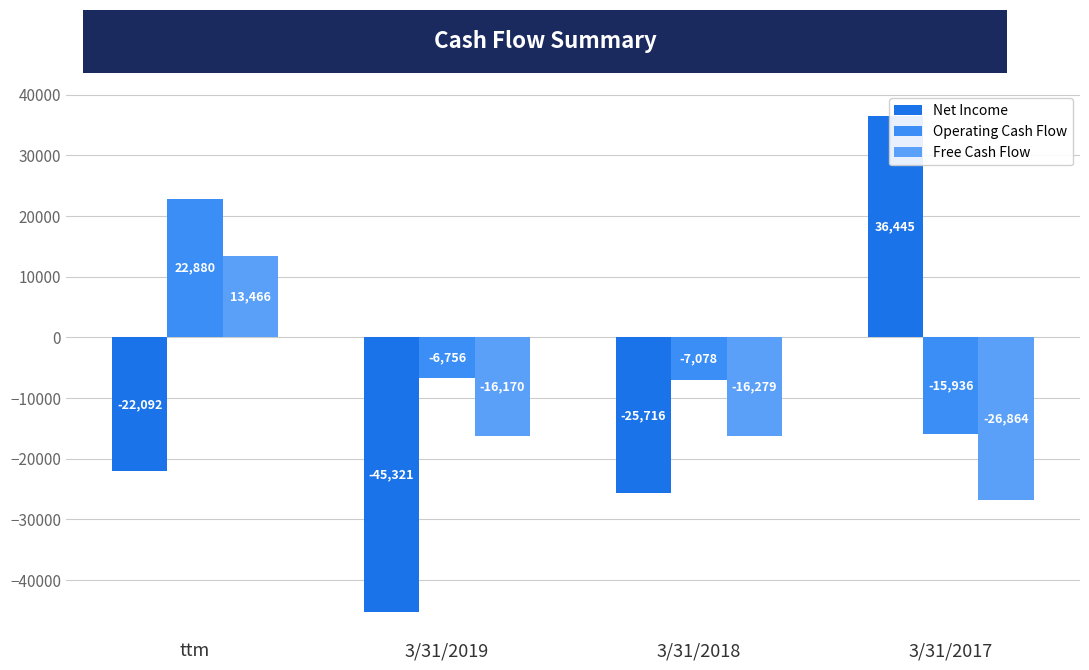

What is the difference between the highest and lowest values at 3/31/2019?

38565